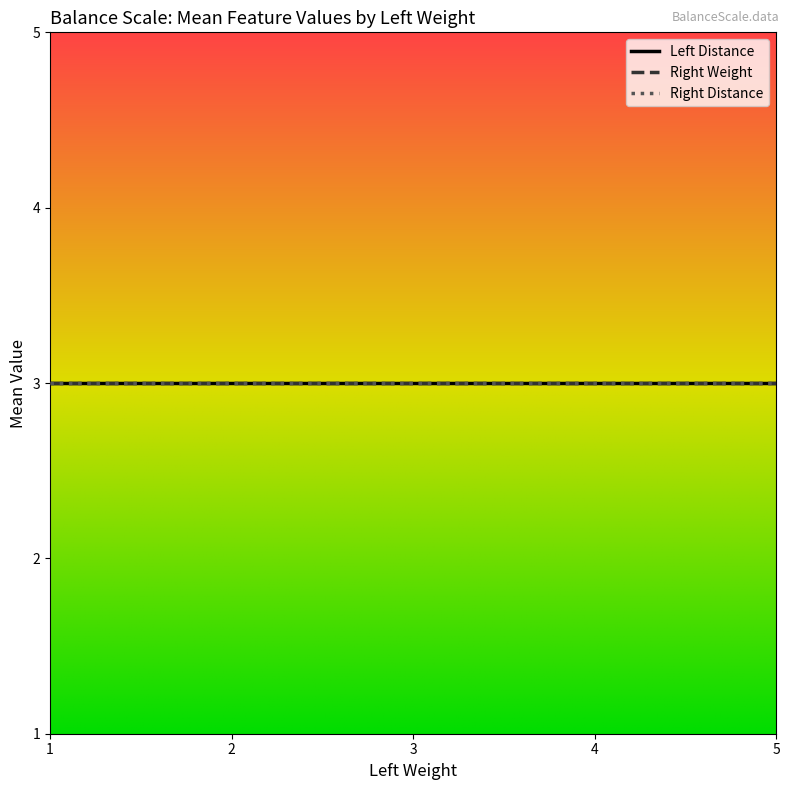

Which series has the widest spread of values?

Left Distance